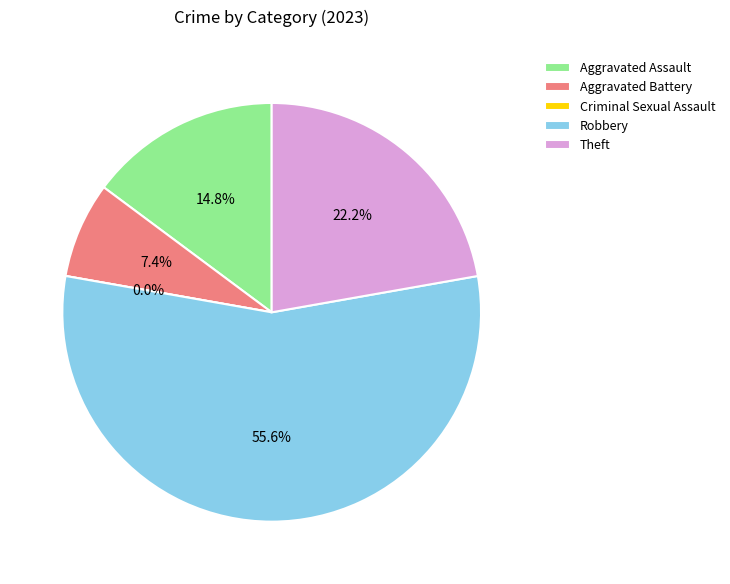

Which category has the biggest portion of the pie?

Robbery